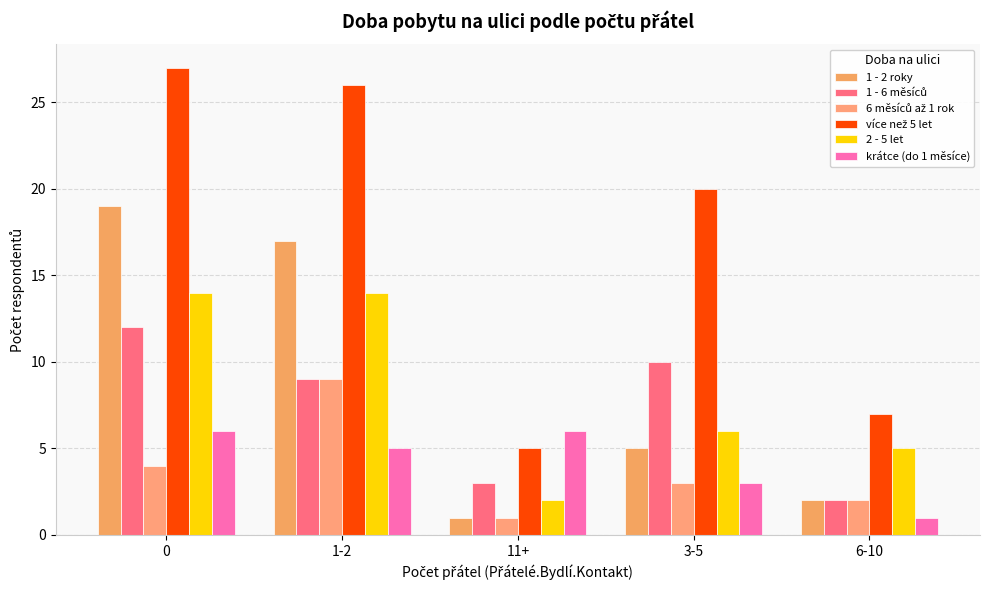

Rank the categories by 1 - 2 roky value from highest to lowest.

0, 1-2, 3-5, 6-10, 11+